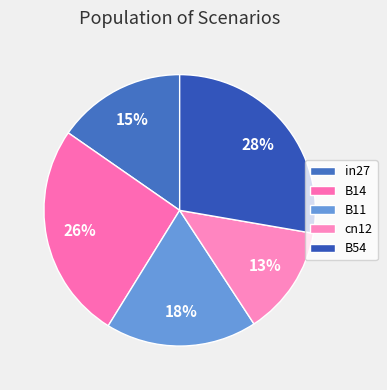

Is it true that B14 is 26% of the pie?

True